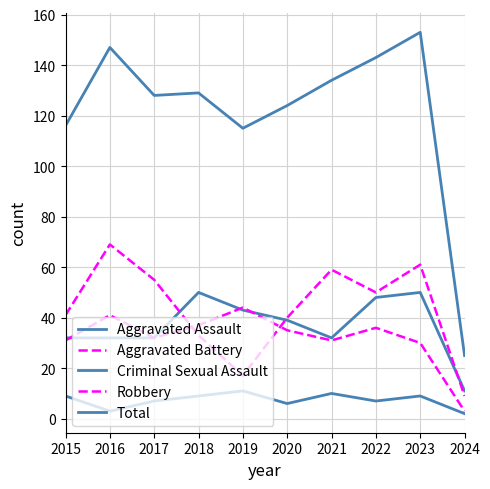

Is this an area chart (filled region under the line)?

No